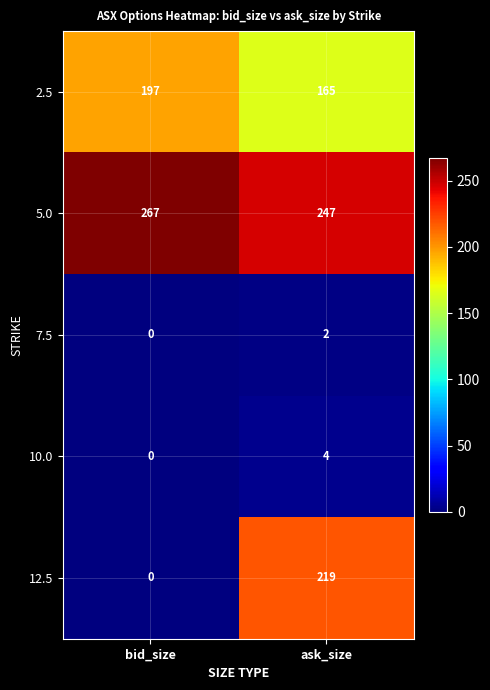

True or false: 10.0 has a value of -1 at bid_size.

False